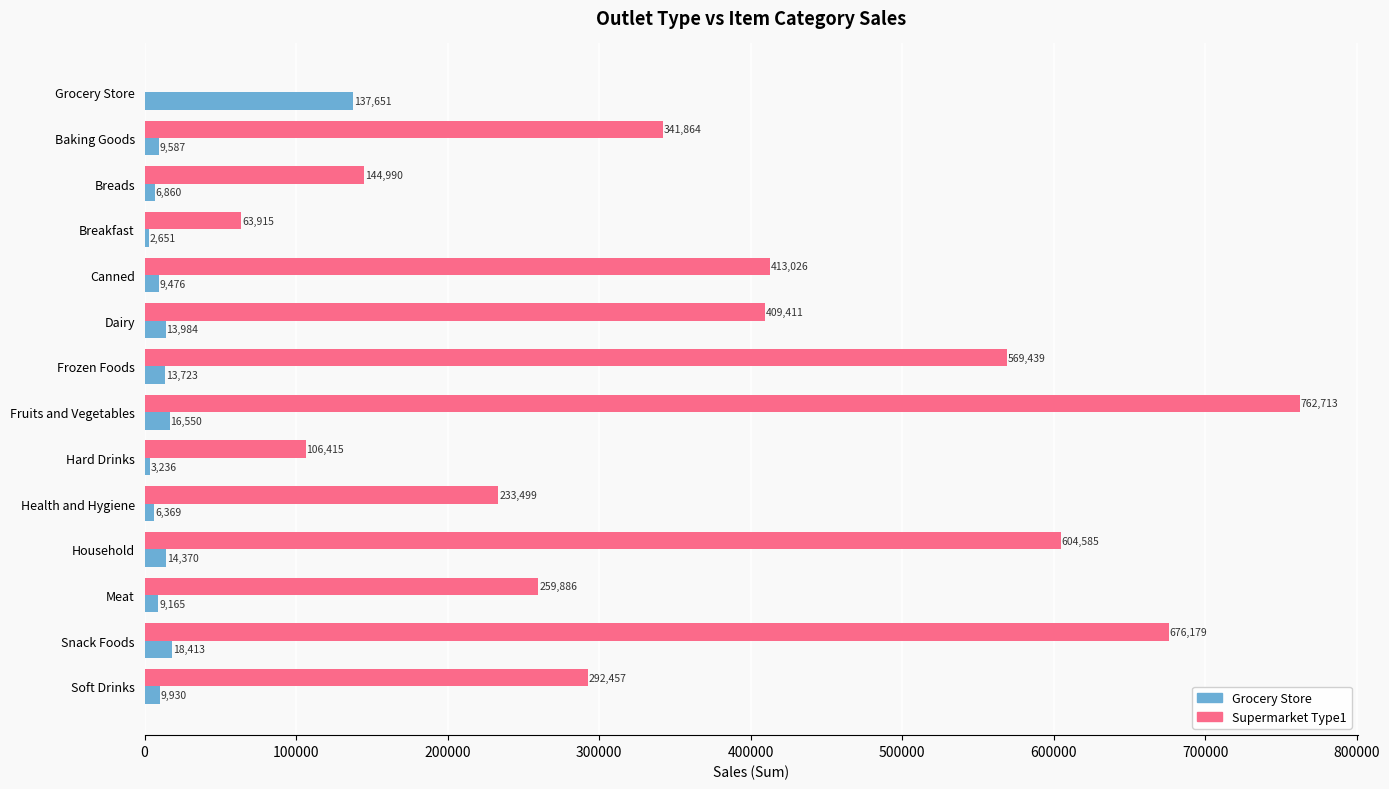

At which category is the sum across all series the highest?

Fruits and Vegetables